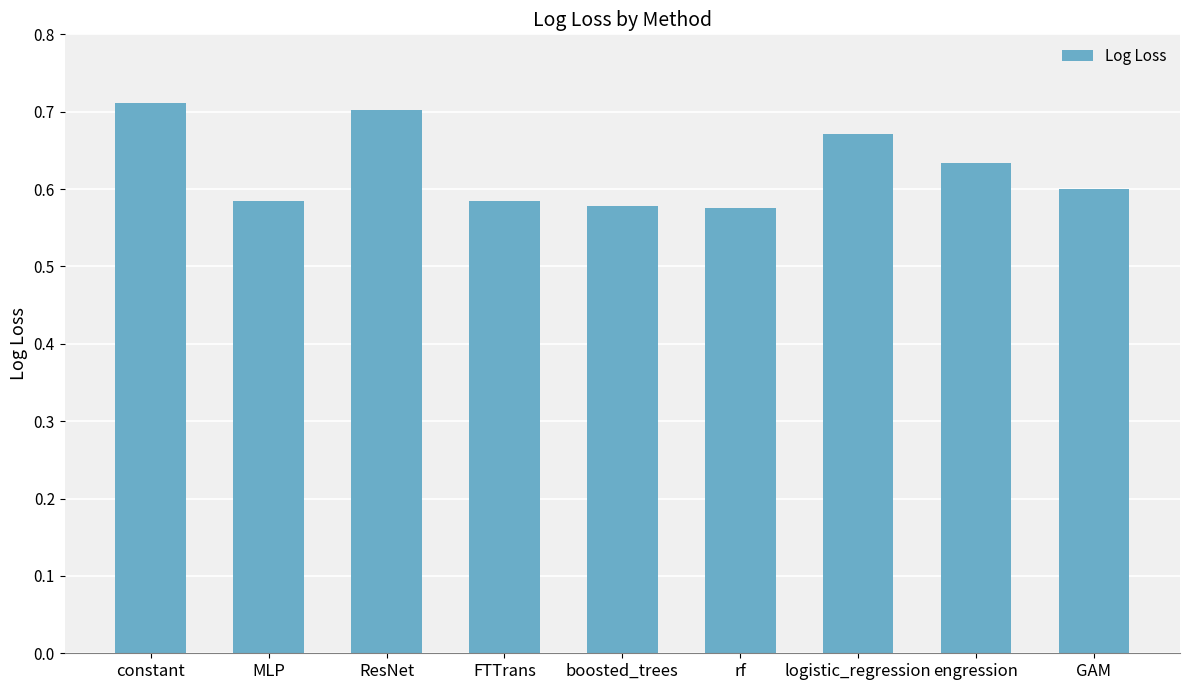

What position from the right is rf?

4